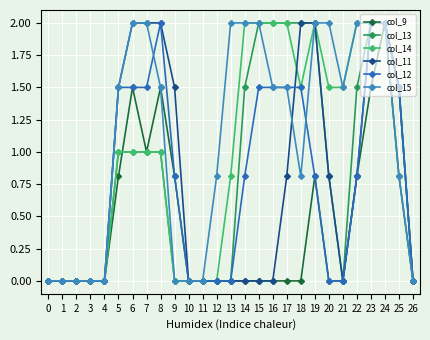

Where is the first local maximum for col_12?

8